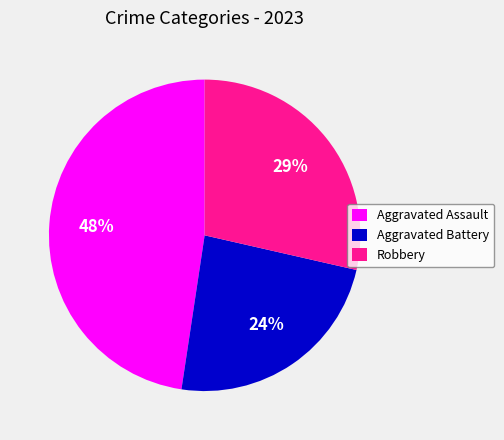

Which has a higher value, Aggravated Assault or Aggravated Battery?

Aggravated Assault